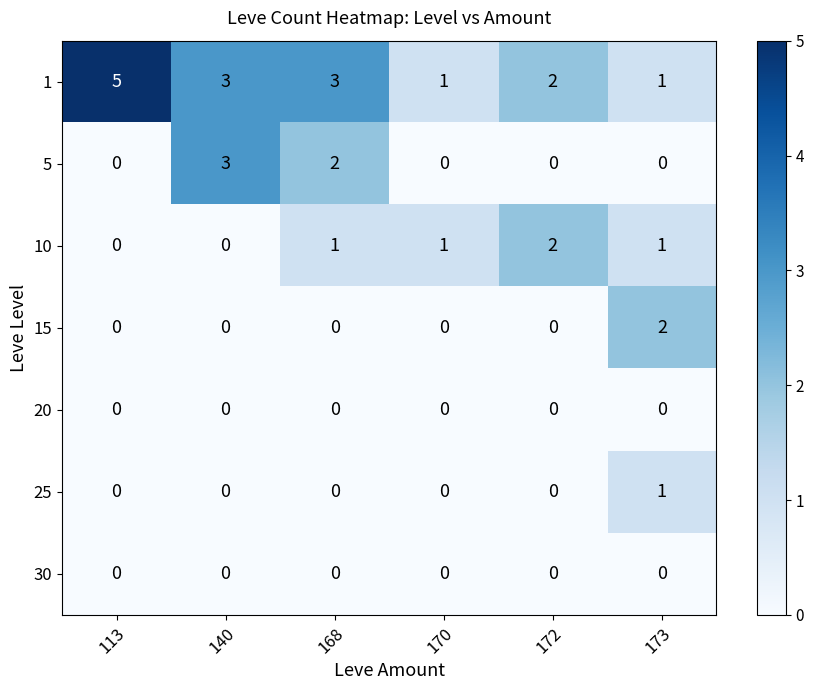

What is the difference between the highest and lowest values at 140?

3